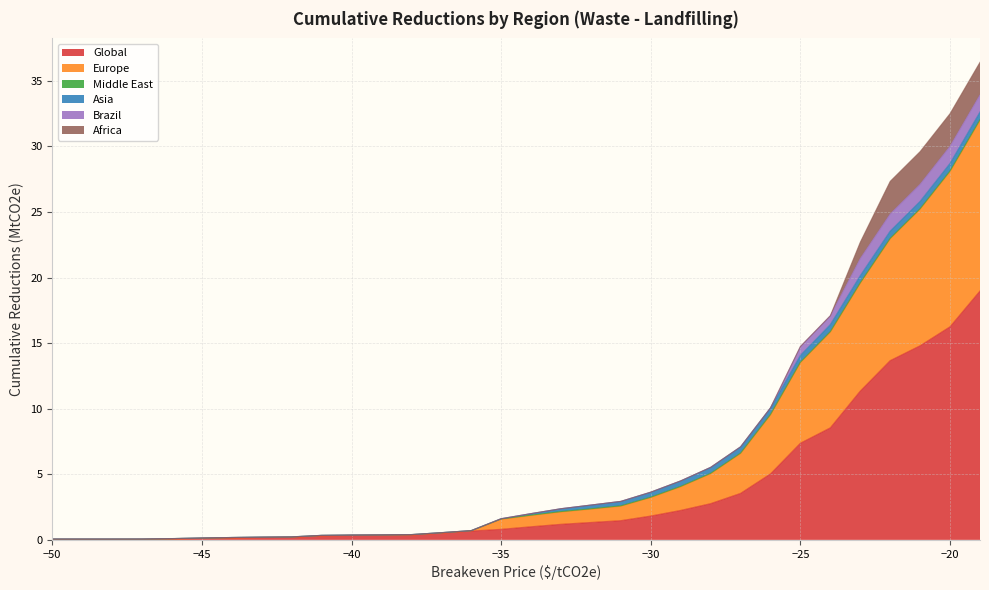

Between -28 and -27, which series saw the biggest shift?

Global